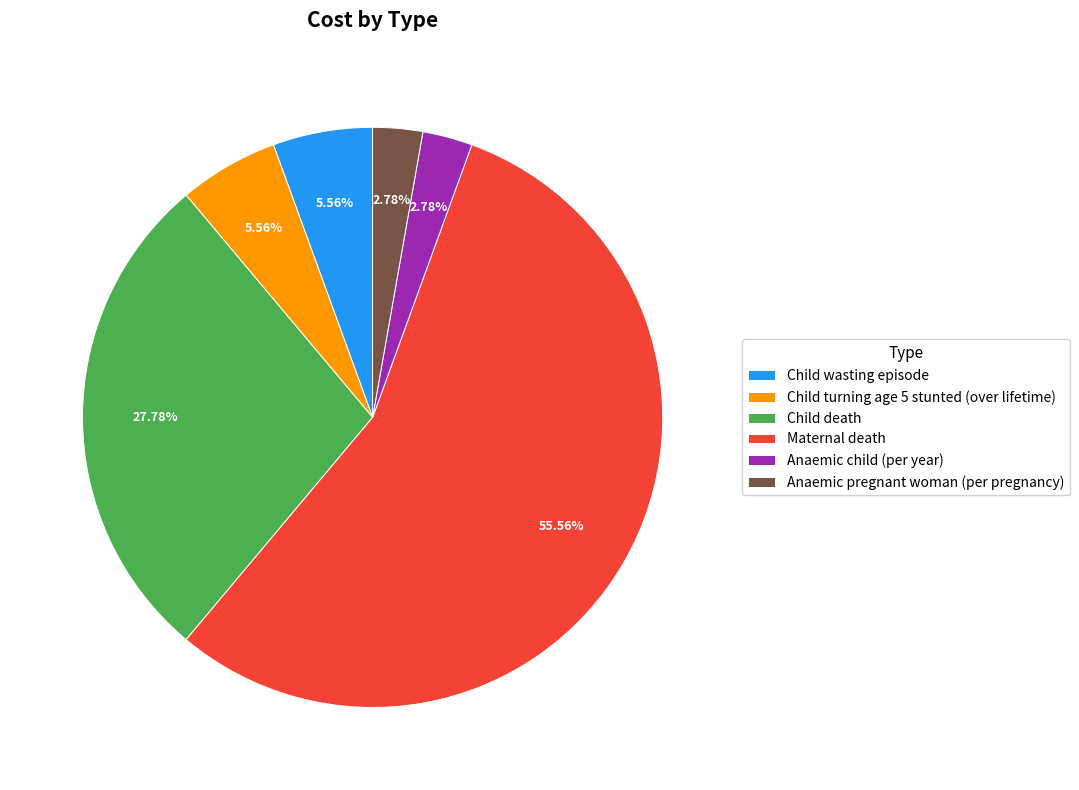

What is the total percentage of Child wasting episode and Anaemic child (per year)?

8.3%